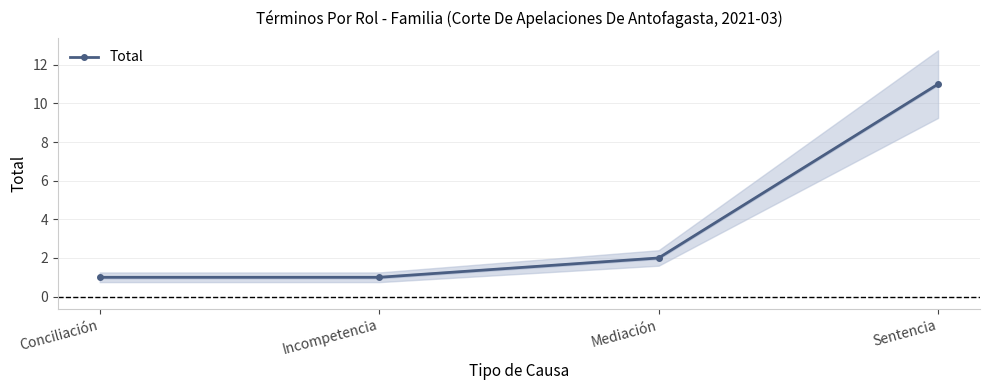

Rank the categories by value from lowest to highest.

Conciliación, Incompetencia, Mediación, Sentencia